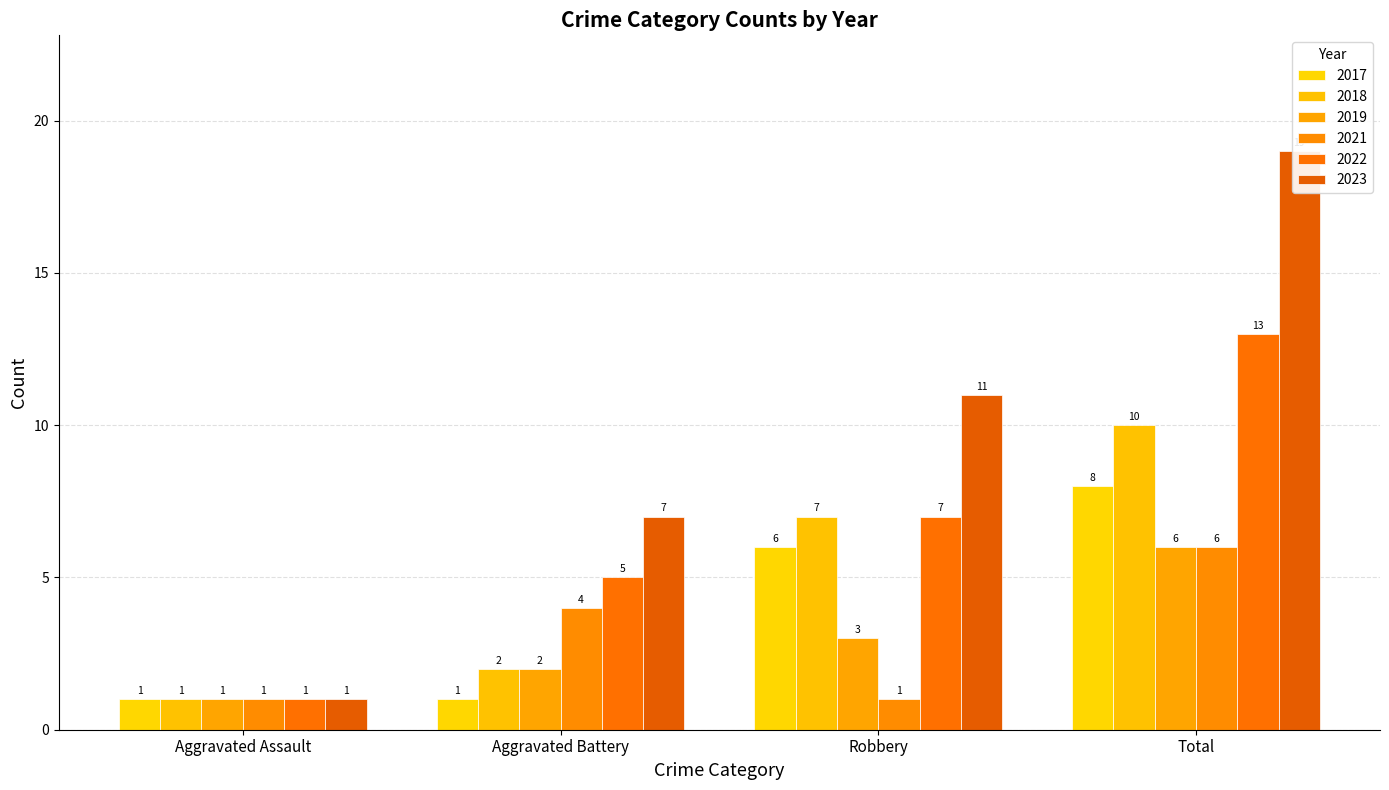

Does the chart contain stacked bars?

No